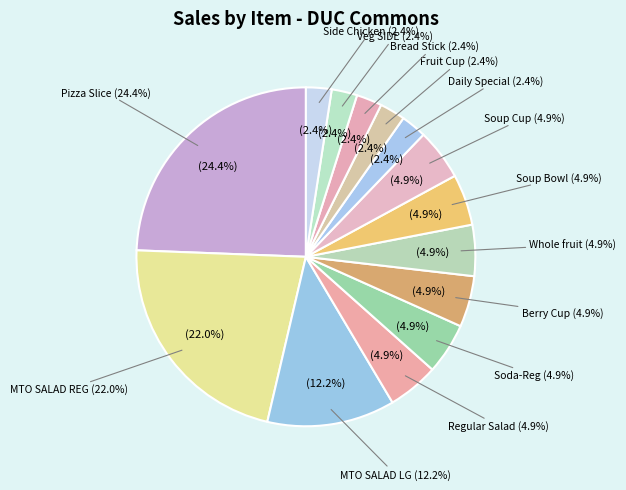

Does Daily Special represent more than half of the total?

No